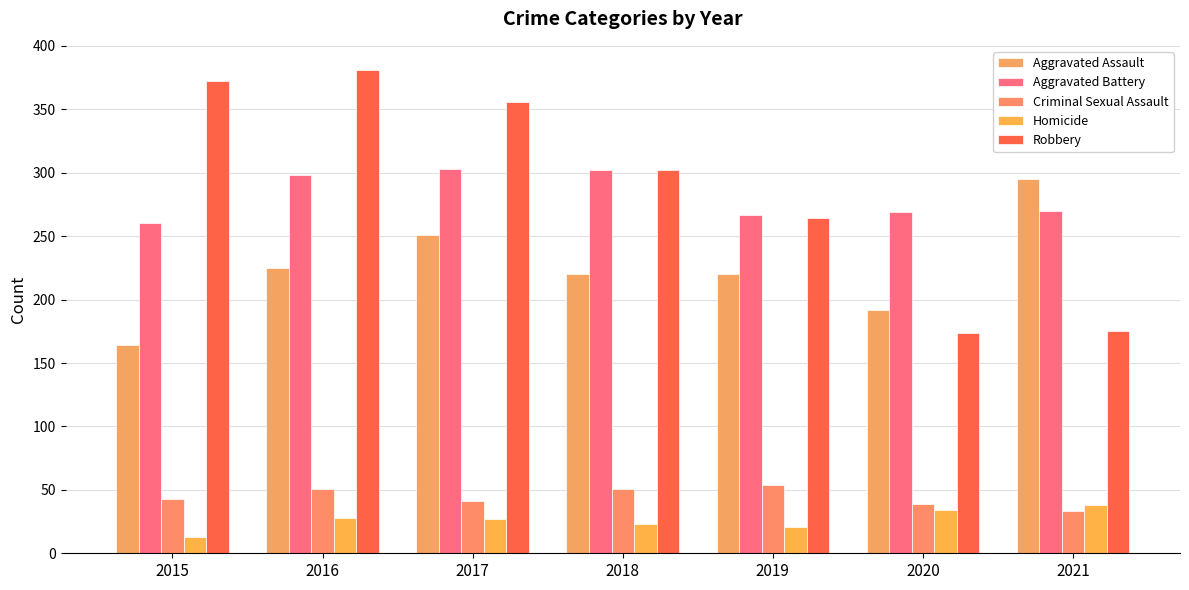

Are the bars horizontal?

No